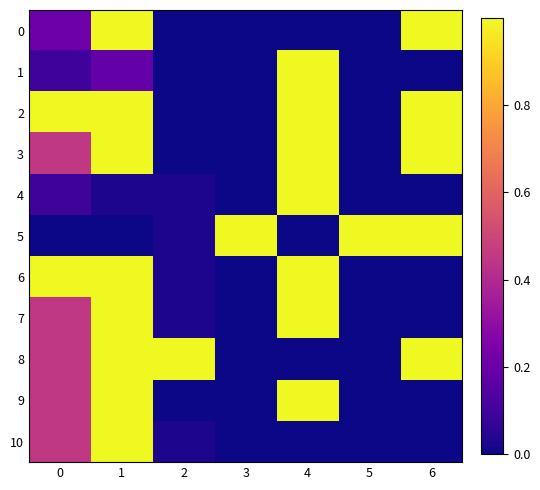

How many categories are shown in the chart?

7